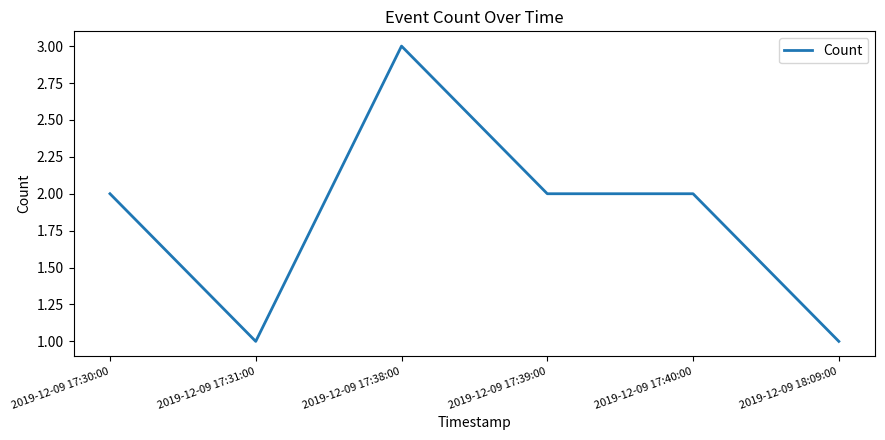

True or false: the data shows 1 at 2019-12-09 17:40:00.

False